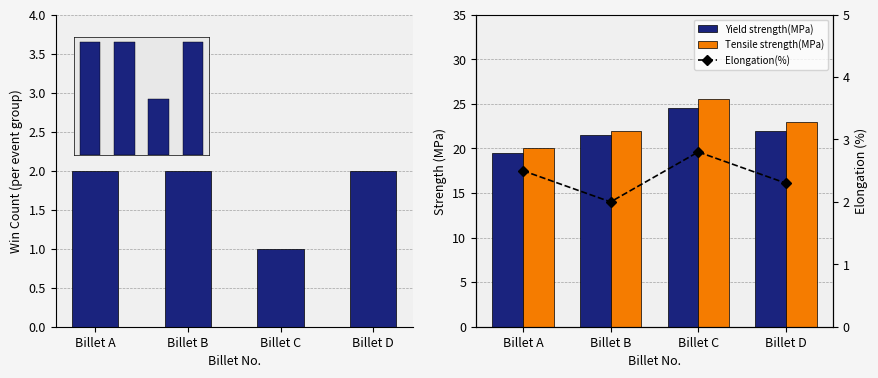

Reading left to right, list all the values displayed in this chart.

Win Count: Billet A=2.0	Billet B=2.0	Billet C=1.0	Billet D=2.0
Yield strength(MPa): Billet A=19.5	Billet B=21.5	Billet C=24.5	Billet D=22.0
Tensile strength(MPa): Billet A=20.0	Billet B=22.0	Billet C=25.5	Billet D=23.0
Elongation(%): Billet A=2.5	Billet B=2.0	Billet C=2.8	Billet D=2.3